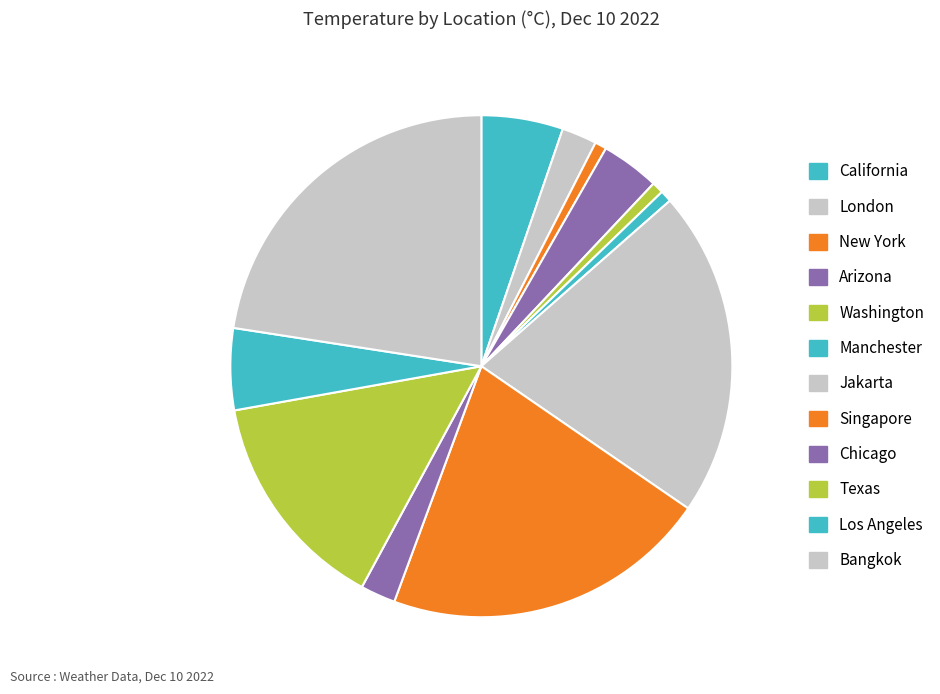

Rank the categories by value from lowest to highest.

New York, Washington, Manchester, London, Chicago, Arizona, California, Los Angeles, Texas, Jakarta, Singapore, Bangkok